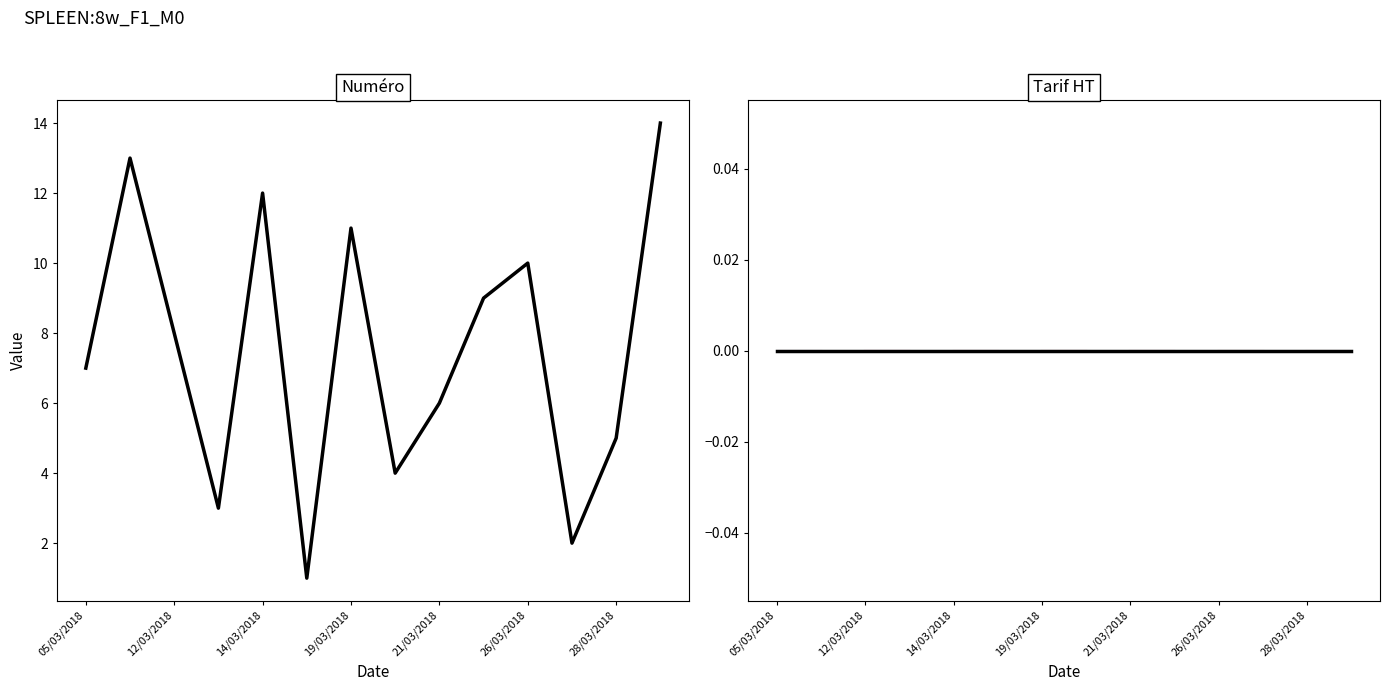

At which category does the chart reach its peak across all series?

29/03/2018